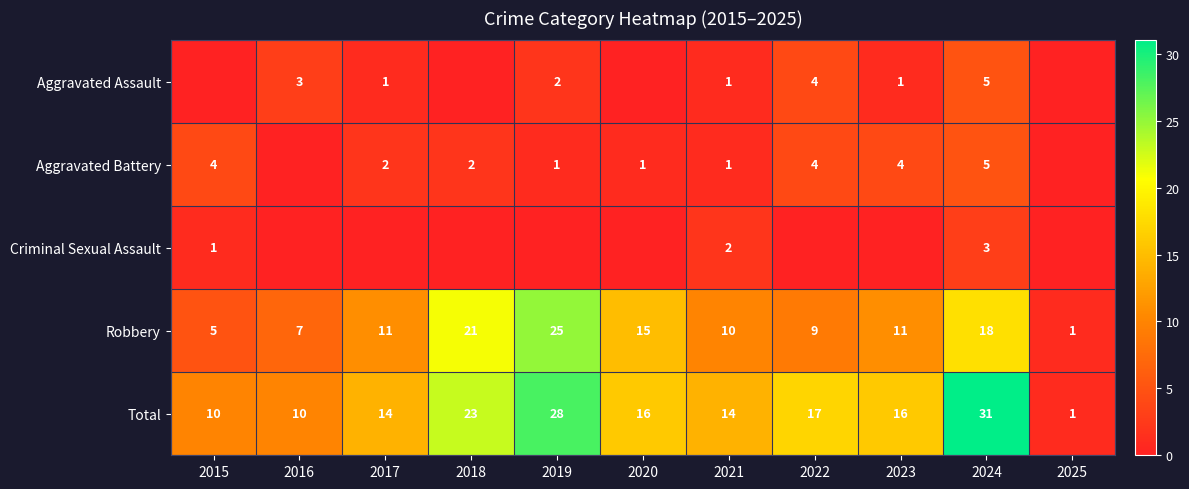

How many Total values are between 10 and 23?

8